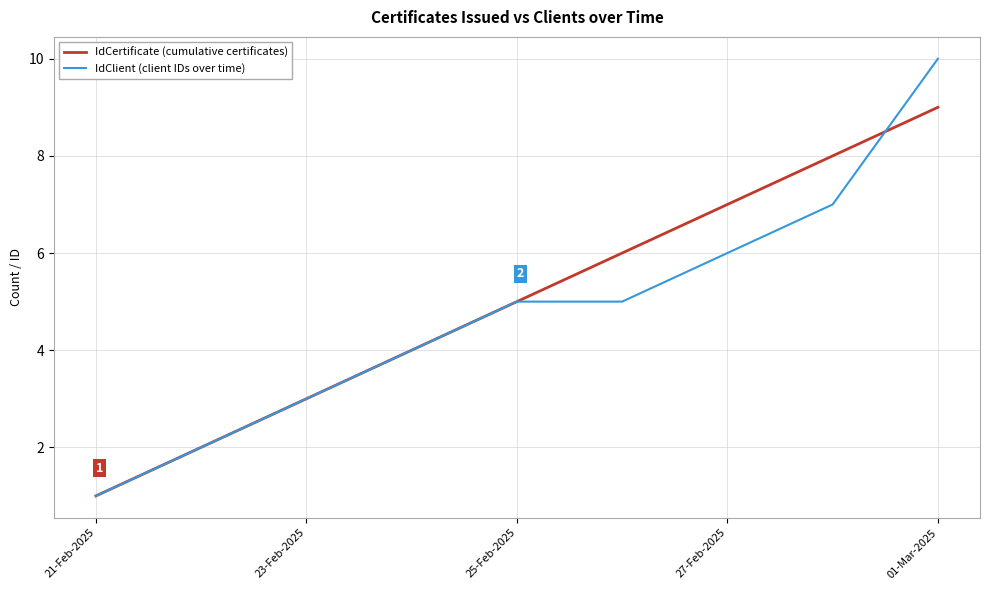

Reading left to right, extract all data points from this chart.

IdCertificate (cumulative certificates): 1	2	3	4	5	6	7	8	9
IdClient (client IDs over time): 1	2	3	4	5	5	6	7	10